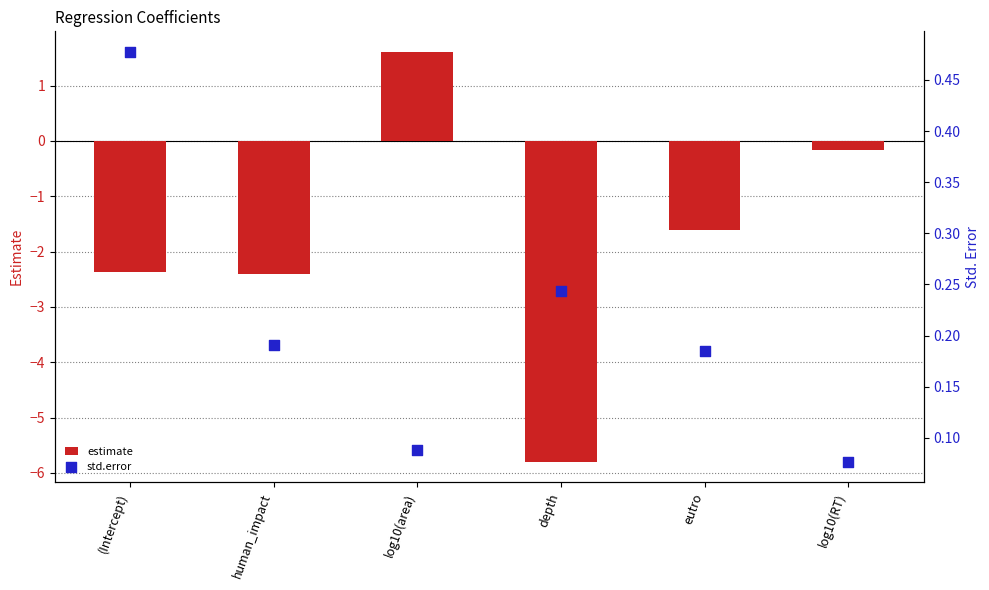

Is the value of std.error at log10(area) greater than the value of estimate at depth?

Yes